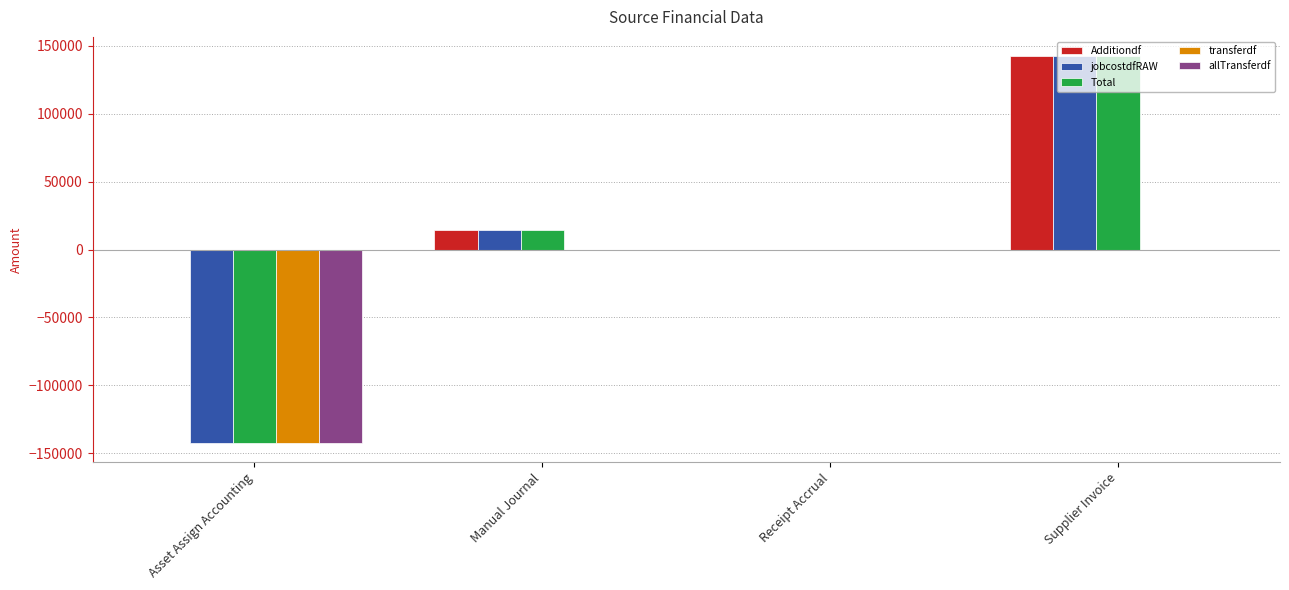

What is the sum of the jobcostdfRAW values at Receipt Accrual and Supplier Invoice?

142291.4